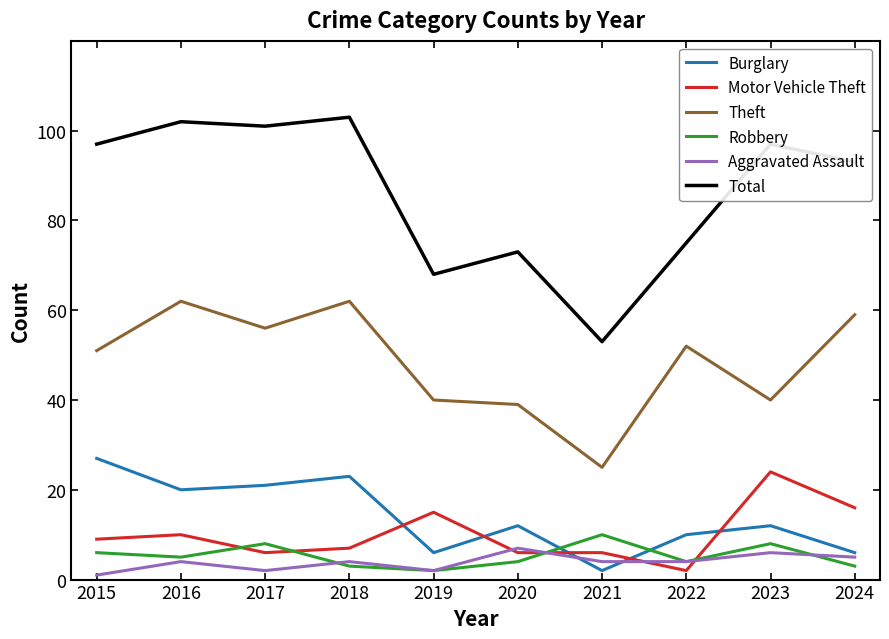

Reading left to right, list all the values displayed in this chart.

Burglary: 2015=27	2016=20	2017=21	2018=23	2019=6	2020=12	2021=2	2022=10	2023=12	2024=6
Motor Vehicle Theft: 2015=9	2016=10	2017=6	2018=7	2019=15	2020=6	2021=6	2022=2	2023=24	2024=16
Theft: 2015=51	2016=62	2017=56	2018=62	2019=40	2020=39	2021=25	2022=52	2023=40	2024=59
Robbery: 2015=6	2016=5	2017=8	2018=3	2019=2	2020=4	2021=10	2022=4	2023=8	2024=3
Aggravated Assault: 2015=1	2016=4	2017=2	2018=4	2019=2	2020=7	2021=4	2022=4	2023=6	2024=5
Total: 2015=97	2016=102	2017=101	2018=103	2019=68	2020=73	2021=53	2022=75	2023=97	2024=93